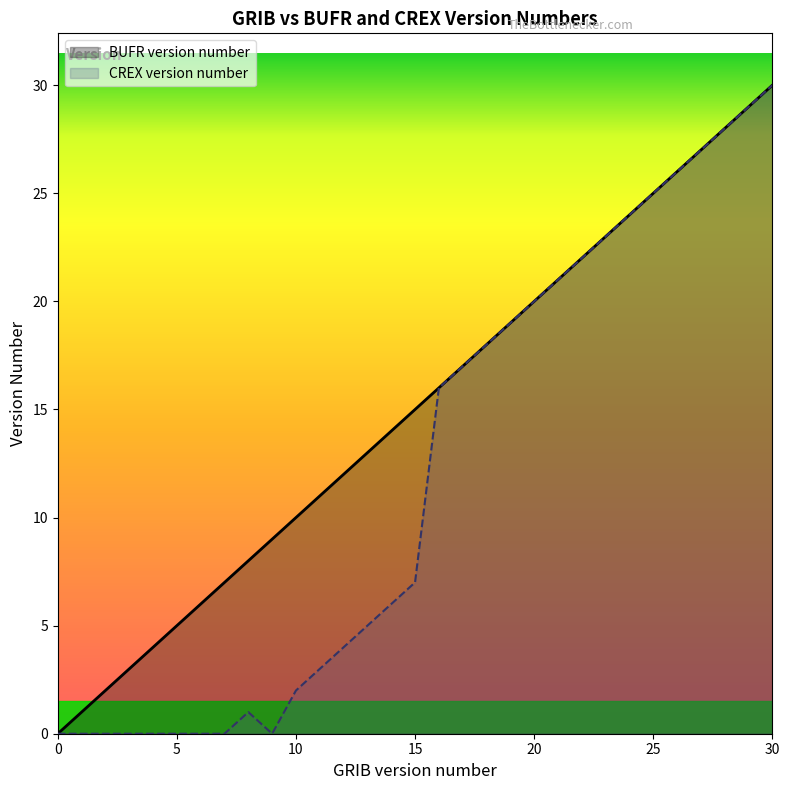

List the series in order of their peak value, lowest first.

BUFR version number, CREX version number